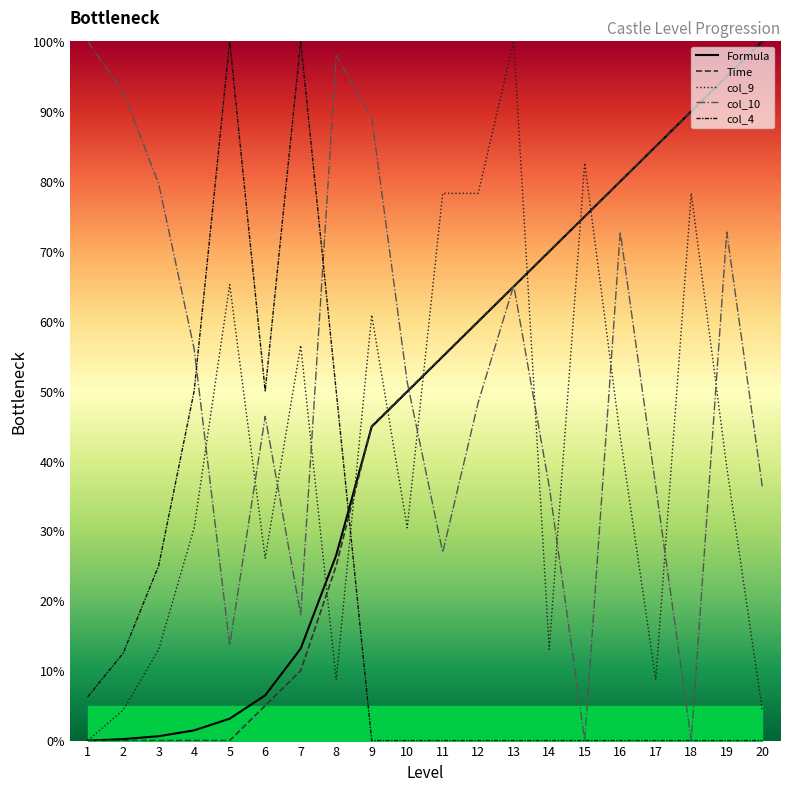

How many series are shown in this chart?

5